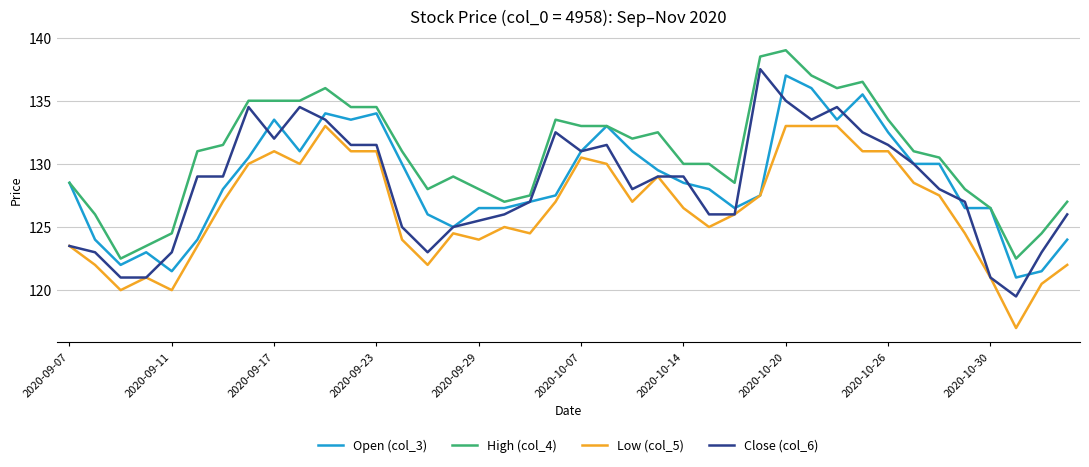

Count the number of categories in the chart.

40